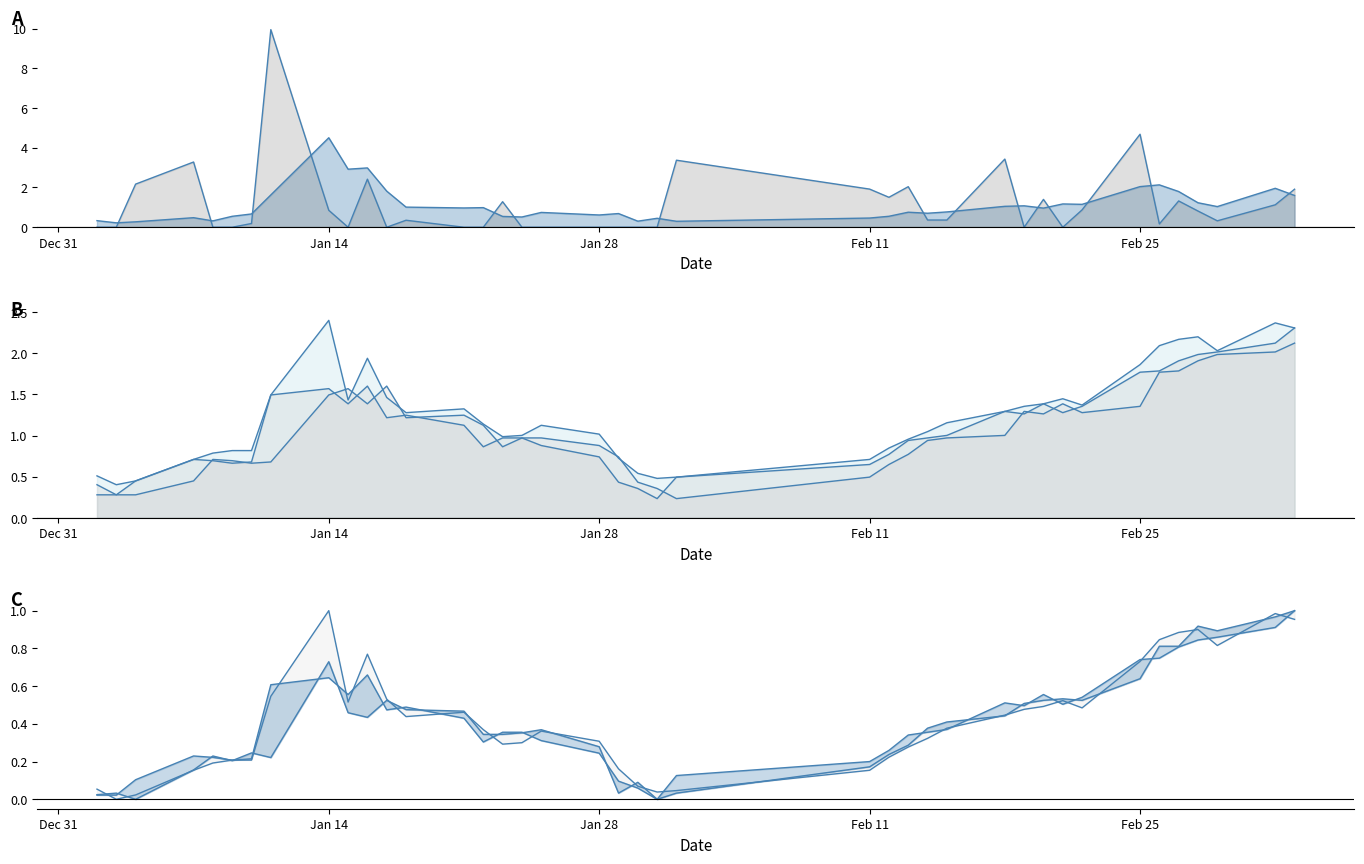

True or false: high and close cross at least once.

False